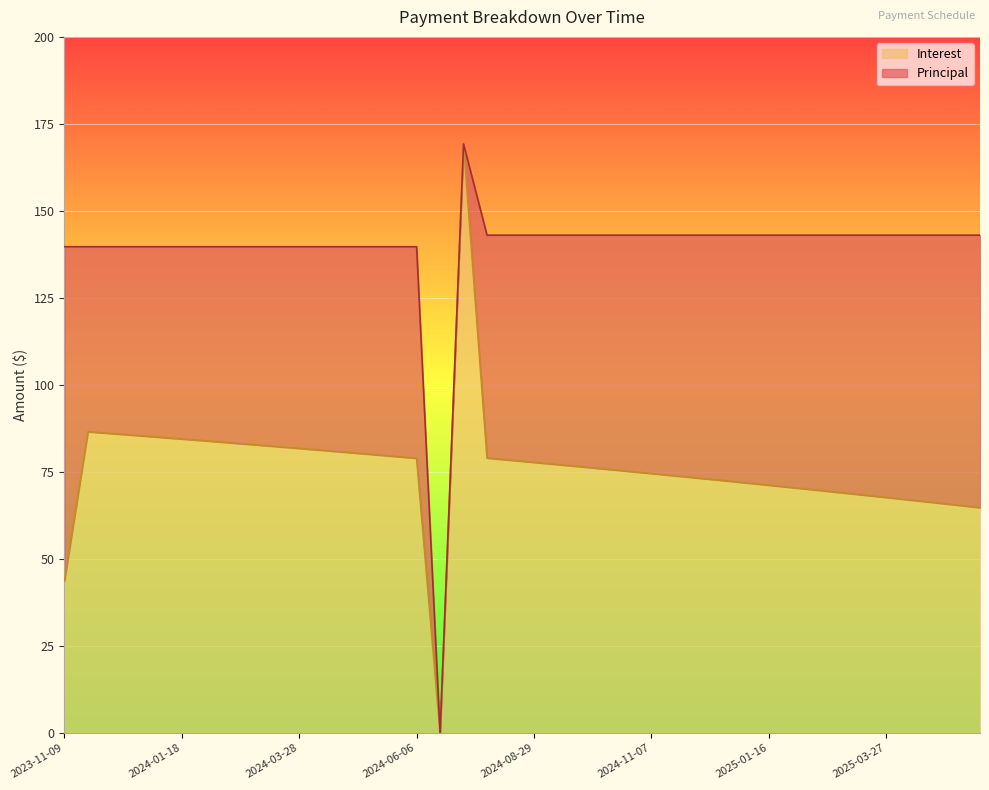

At which label does the data first exceed 77?

2023-11-23